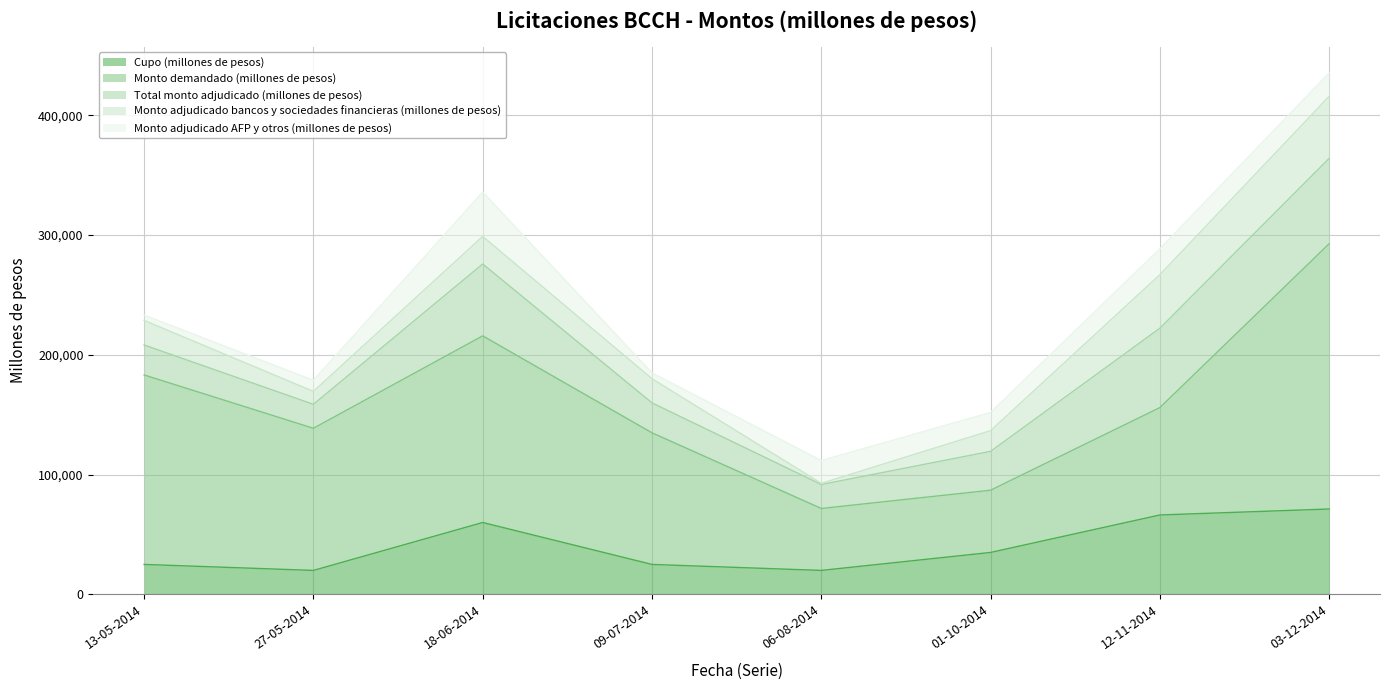

Reading left to right, transcribe all the data shown in this chart.

Cupo (millones de pesos): 25000	20000	60000	25000	20000	35000	66275	71275
Monto demandado (millones de pesos): 158170	118650	155800	109850	51700	51950	89650	221450
Total monto adjudicado (millones de pesos): 25000	20000	60000	25000	20000	32450	66275	71275
Monto adjudicado bancos y sociedades financieras (millones de pesos): 20500	10800	23000	20150	1000	17300	44655	51825
Monto adjudicado AFP y otros (millones de pesos): 4500	9200	37000	4850	19000	15150	21620	19450